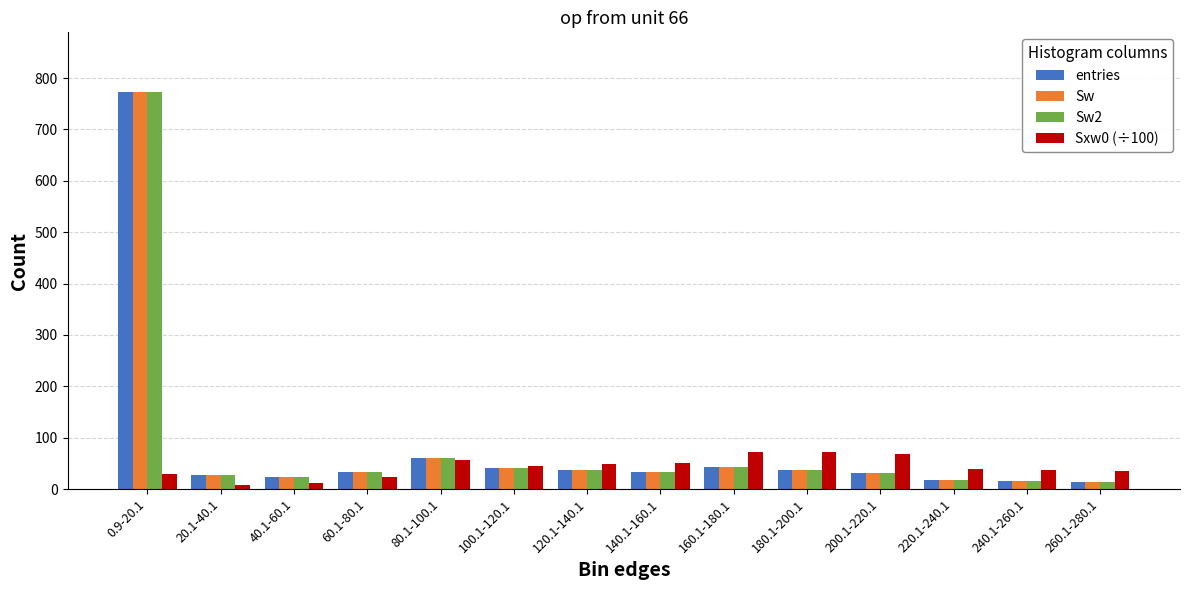

What are all the series names shown in the legend?

entries, Sw, Sw2, Sxw0 (÷100)